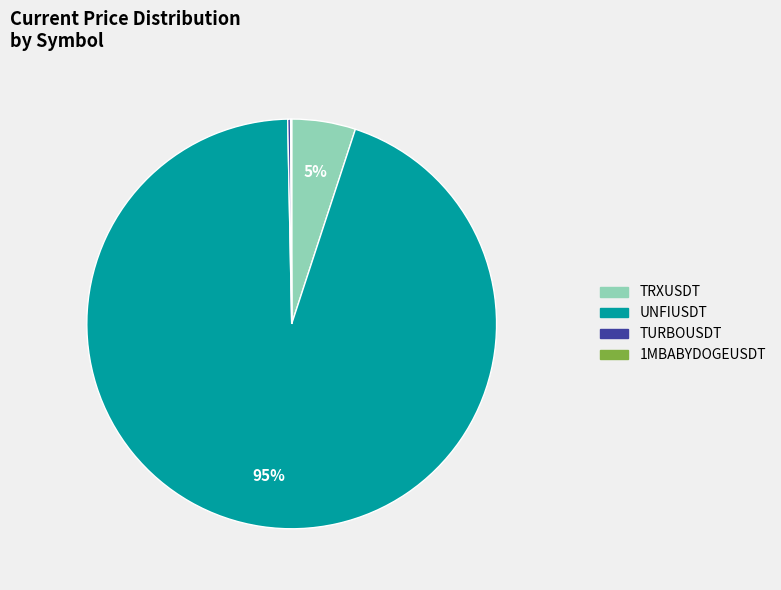

To the nearest percent, what is the difference between the largest and smallest slice percentages?

95%